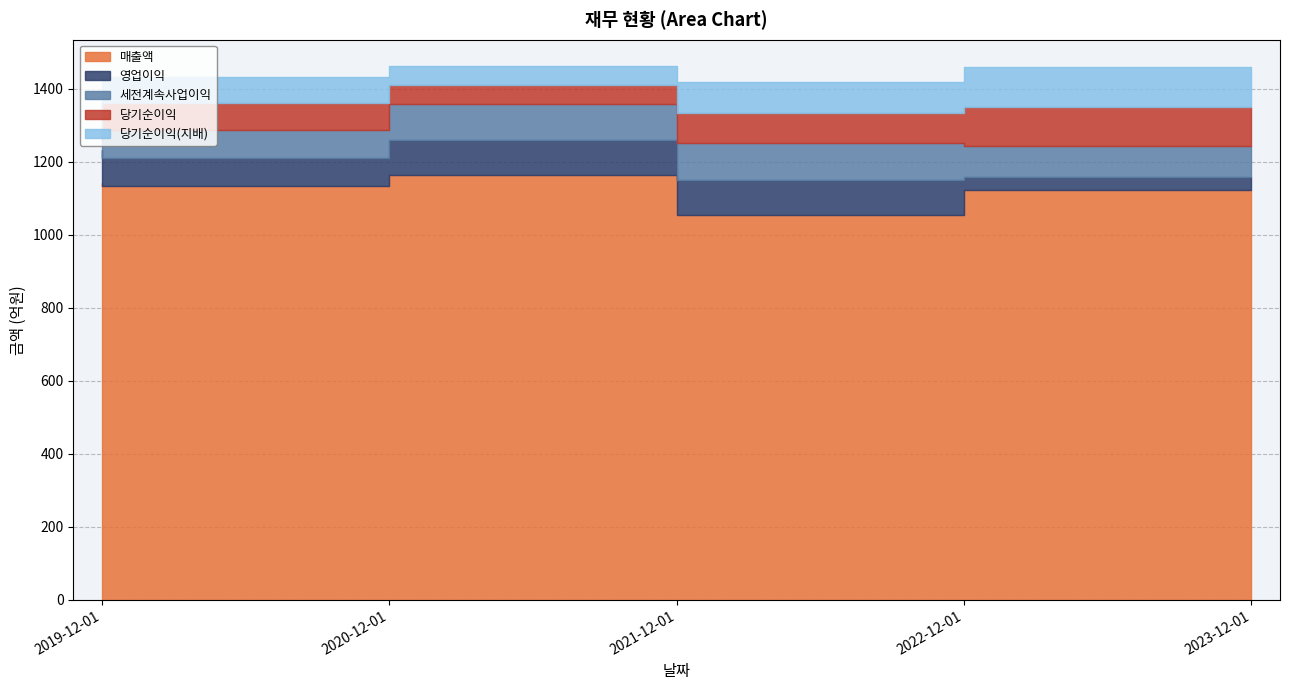

Does the chart display data point markers on the line(s)?

No